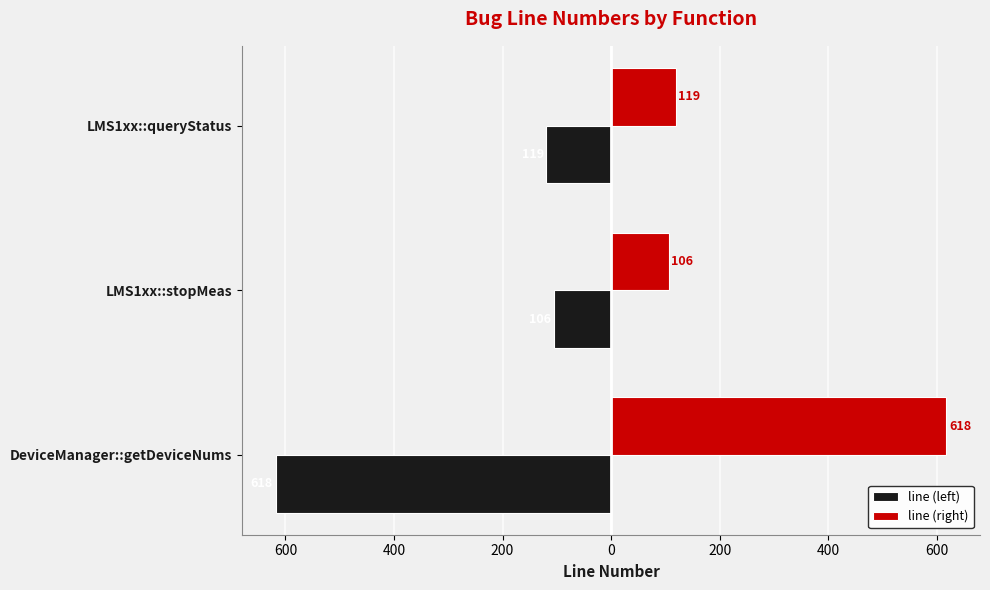

What are all the series names shown in the legend?

line (left), line (right)